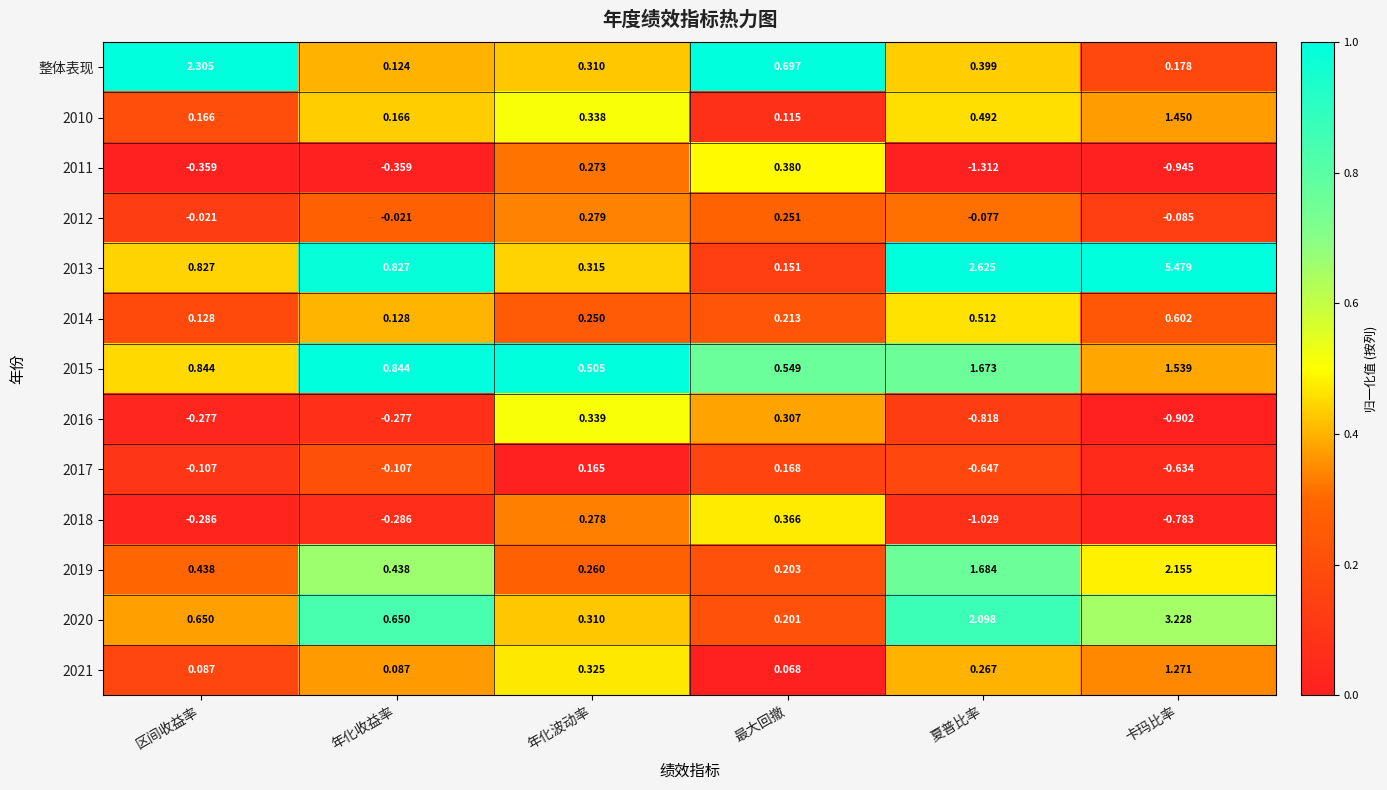

At which label does 2012 first exceed 0?

年化波动率